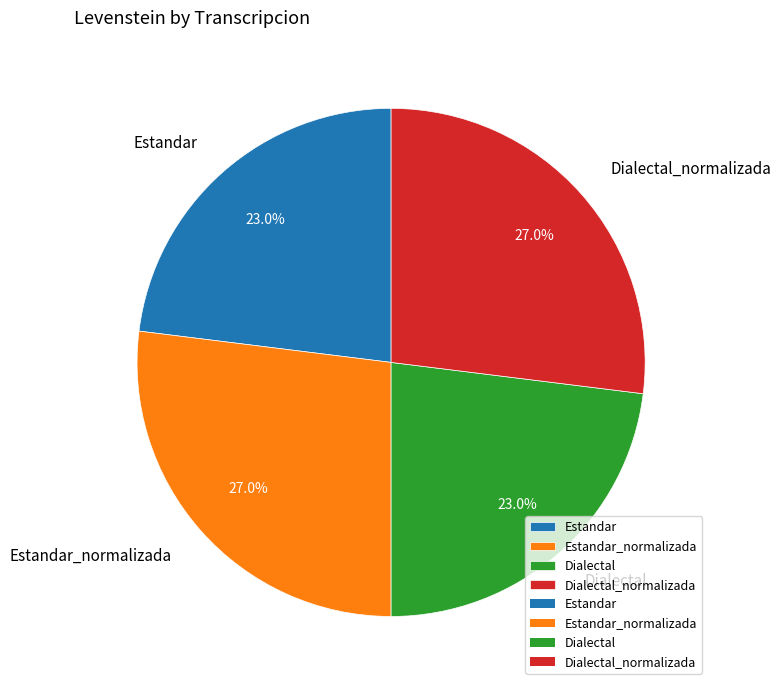

To the nearest percent, what portion does Estandar represent?

23%